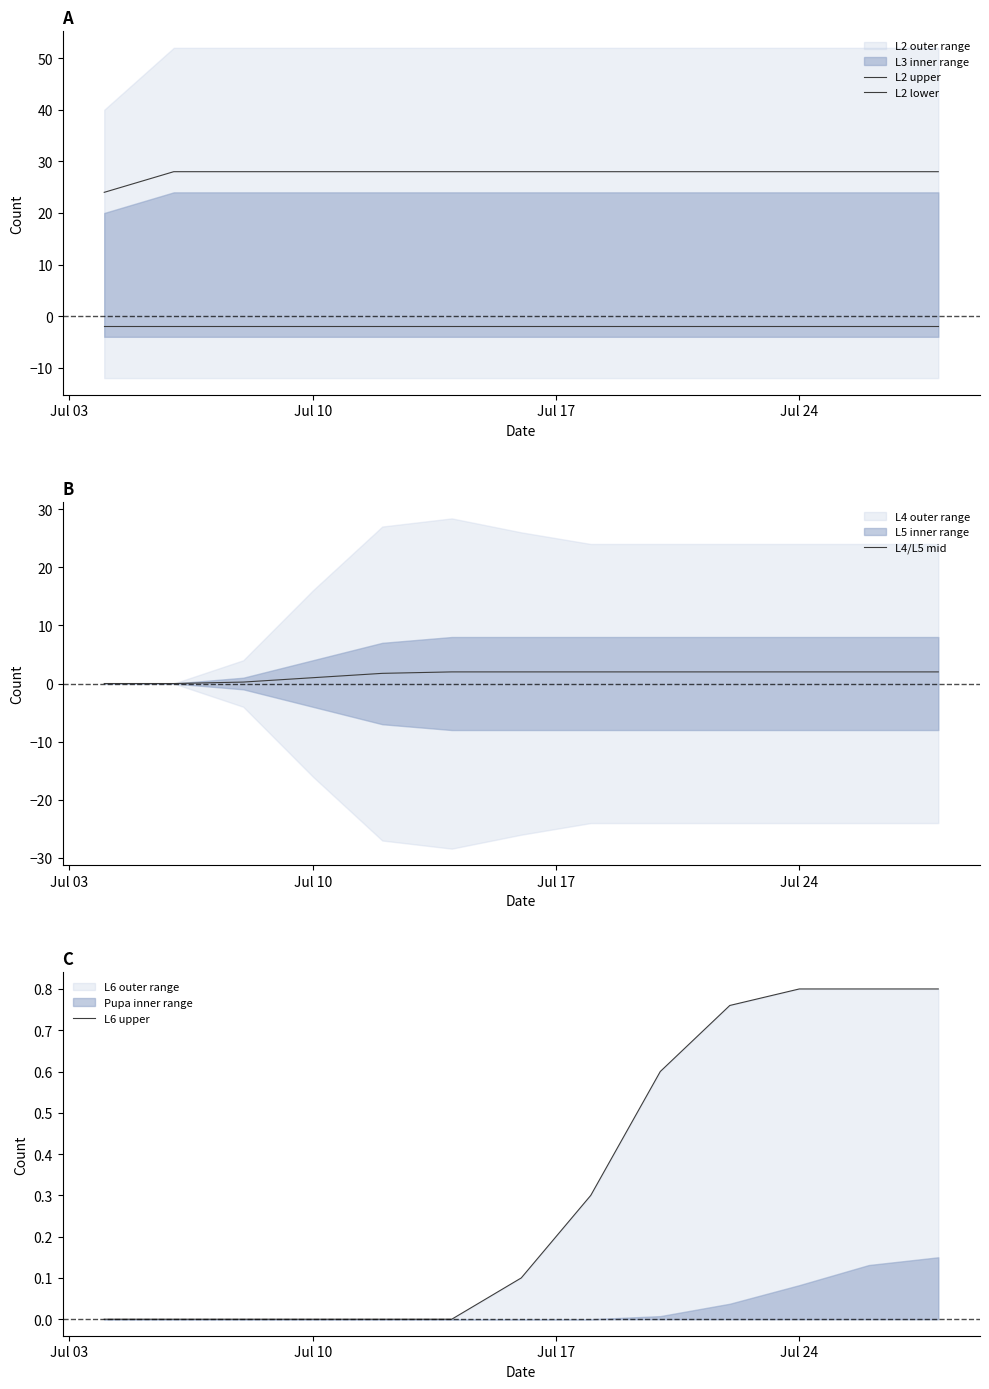

How many categories are shown in the chart?

13